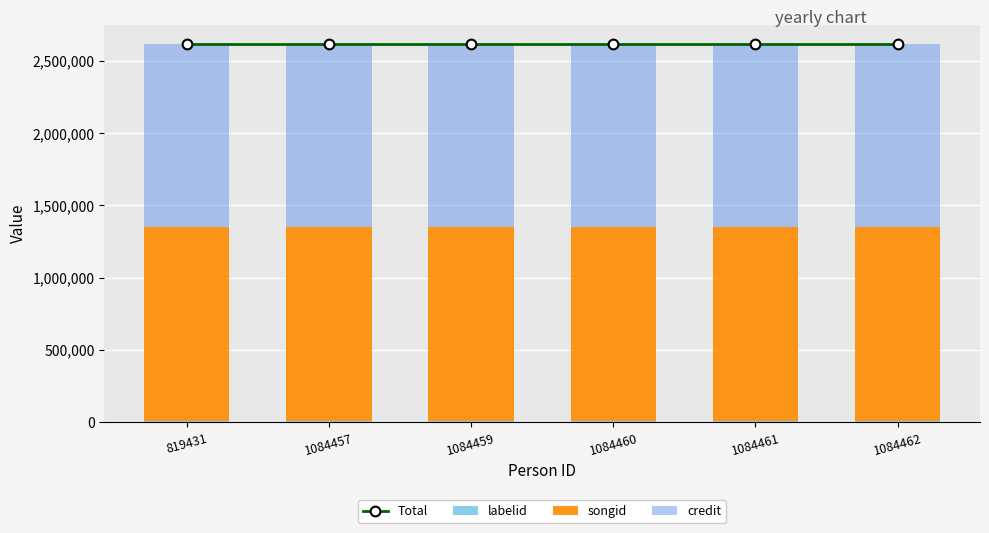

Is it true that labelid equals 1737 at 819431?

False